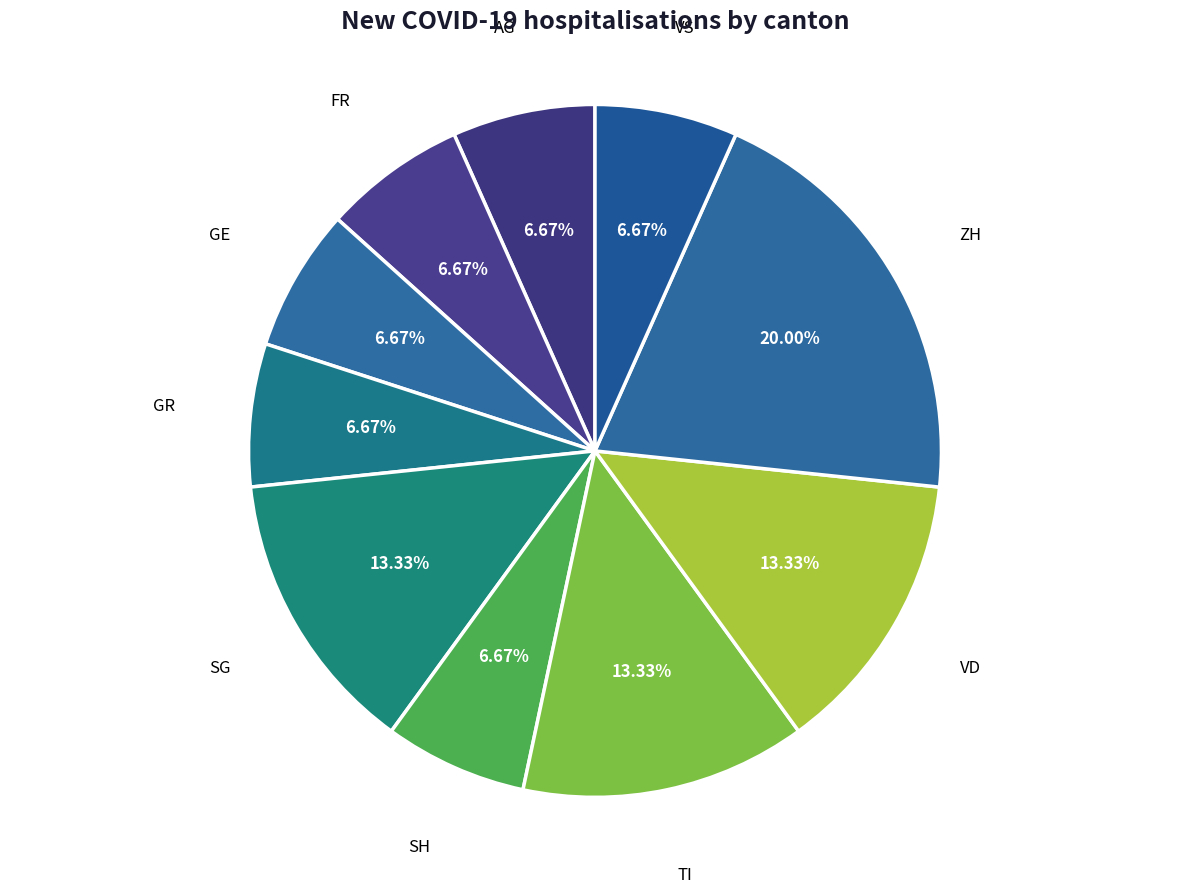

Count the number of slices in the pie.

10